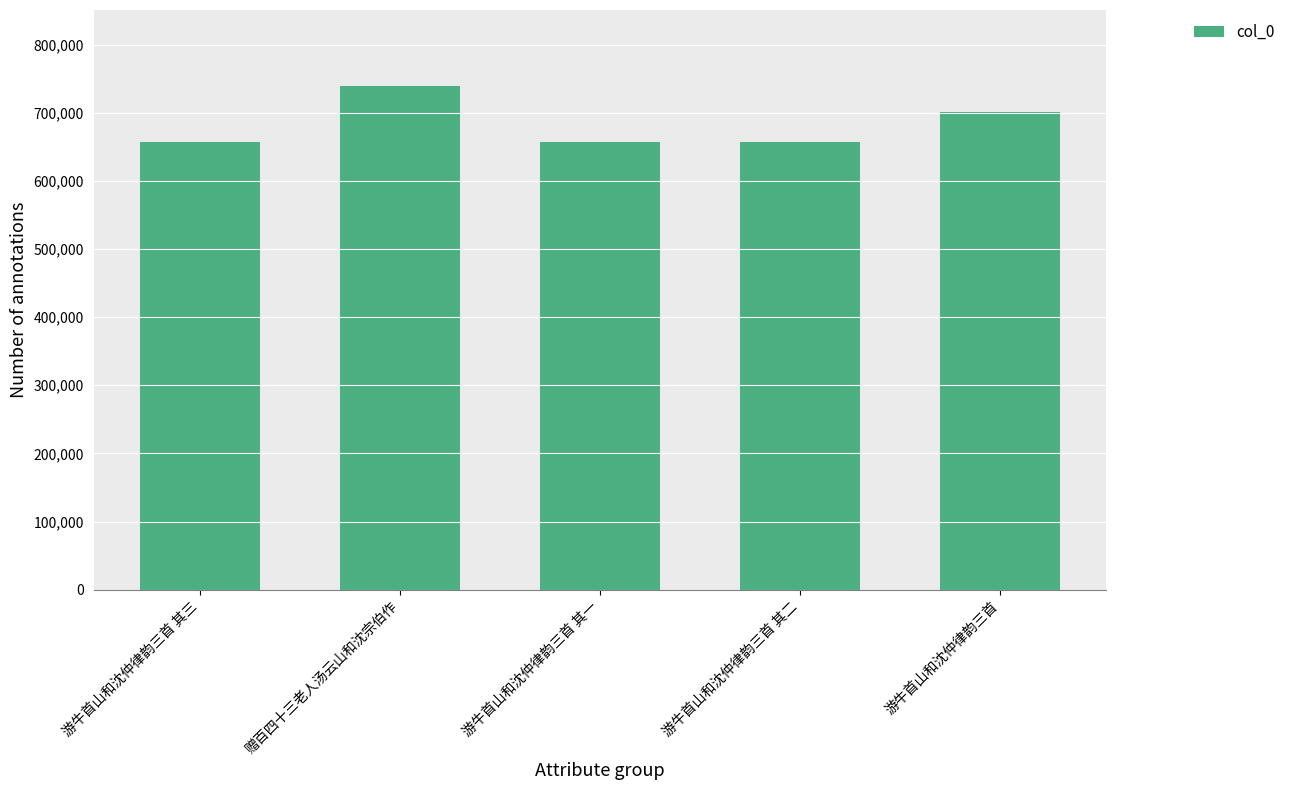

What is the sum of all values?

3411181